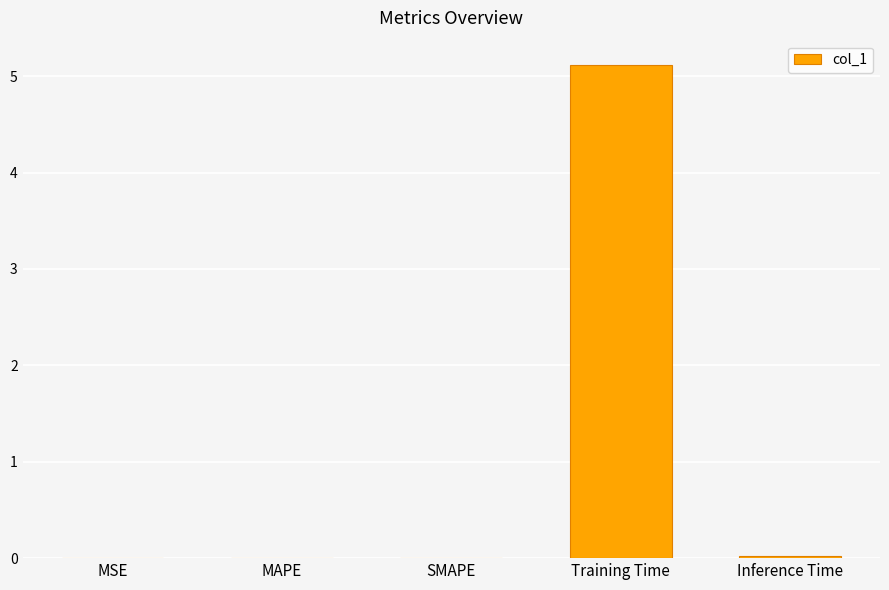

The value at Training Time is 5.1. True or false?

True